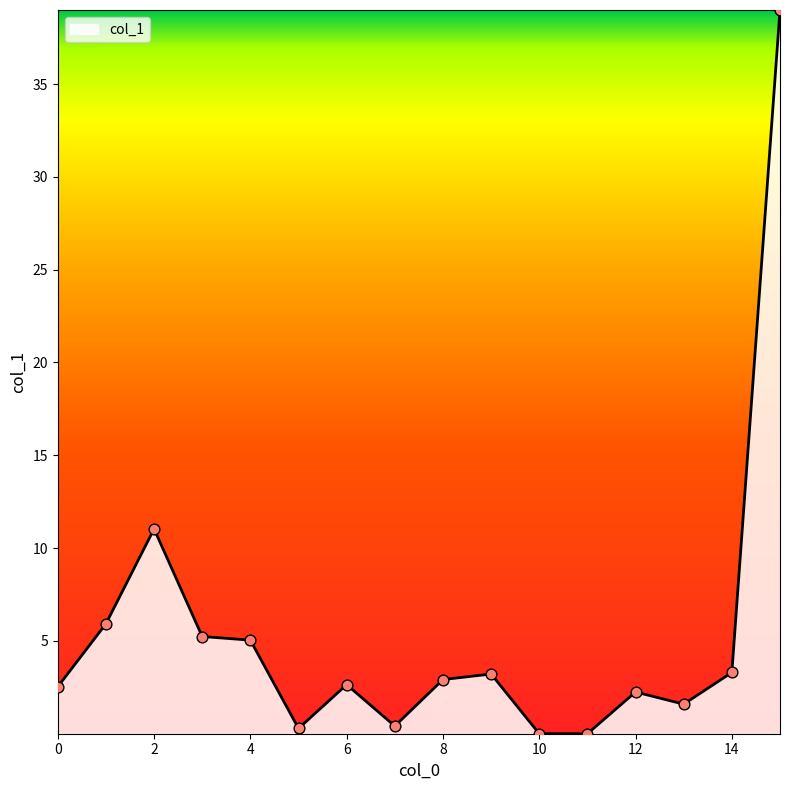

What is the maximum value shown in the chart?

39.0